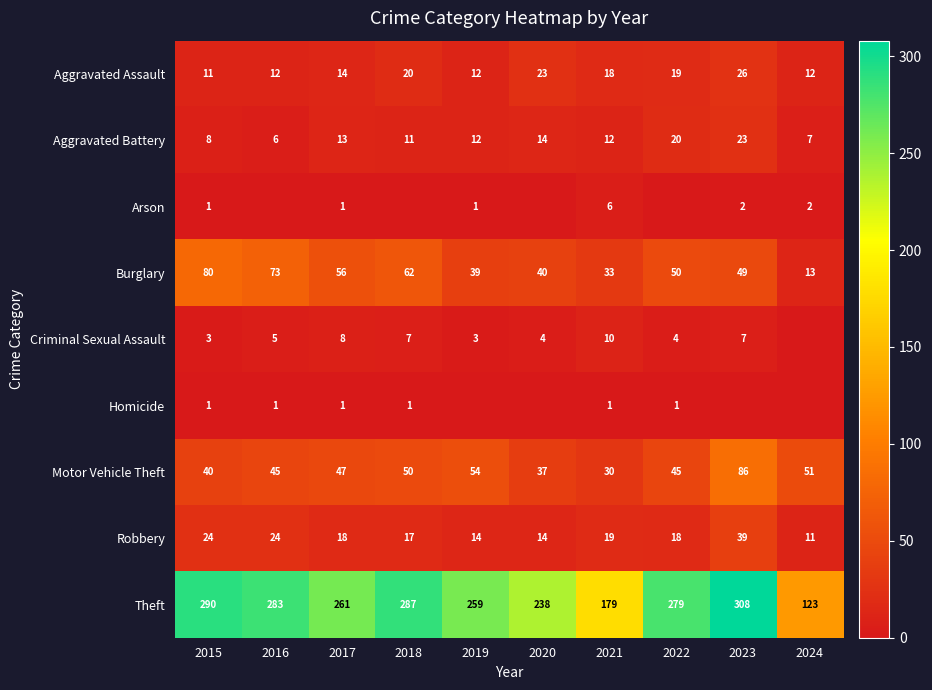

Is the value of Motor Vehicle Theft at 2015 greater than the value of Burglary at 2018?

No